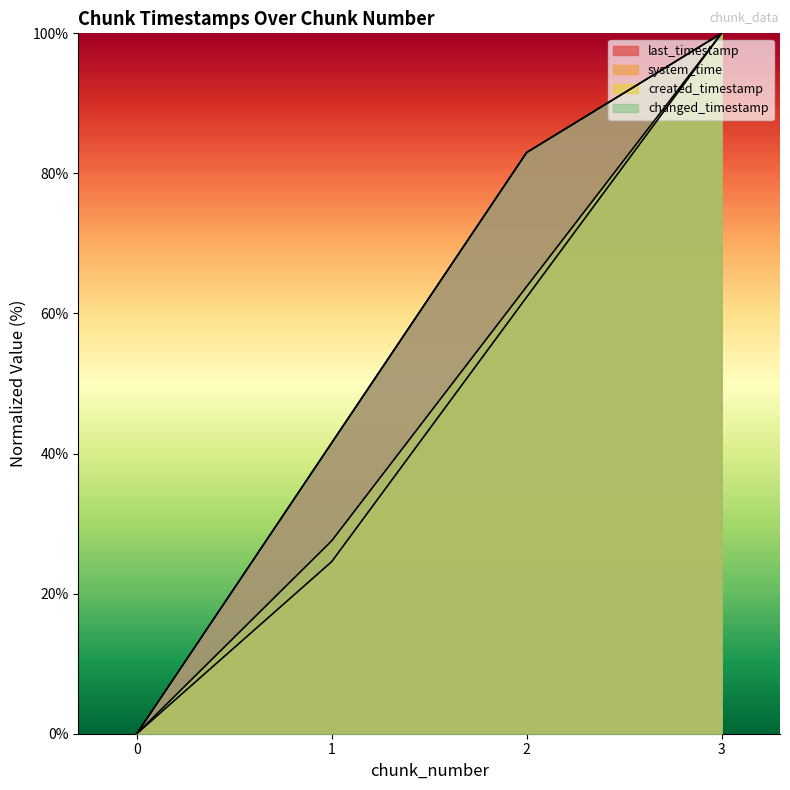

Reading left to right, extract all data points from this chart.

last_timestamp: 0.0	41.5	83.0	100.0
system_time: 0.0	24.6	62.3	100.0
created_timestamp: 0.0	27.5	63.8	100.0
changed_timestamp: 0.0	41.5	83.0	100.0